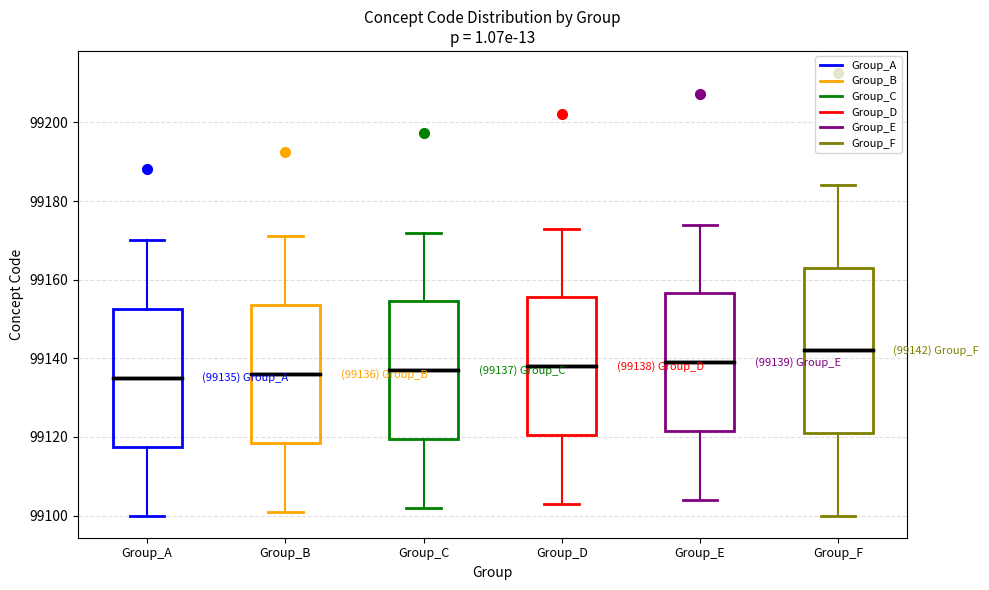

Which box is the tallest, from its lower edge to its upper edge?

Group_F